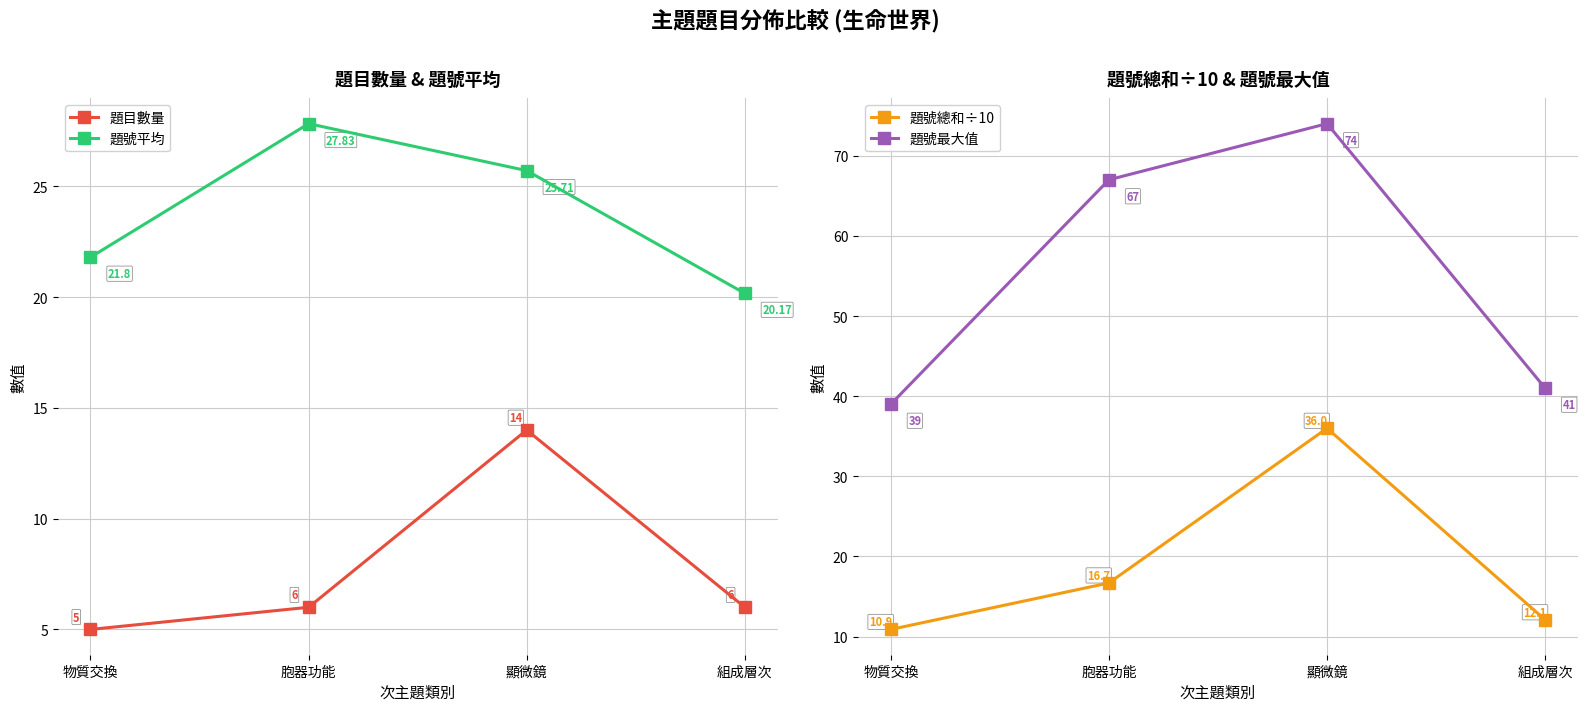

What is the spread (max minus min) of values at 胞器功能?

61.0